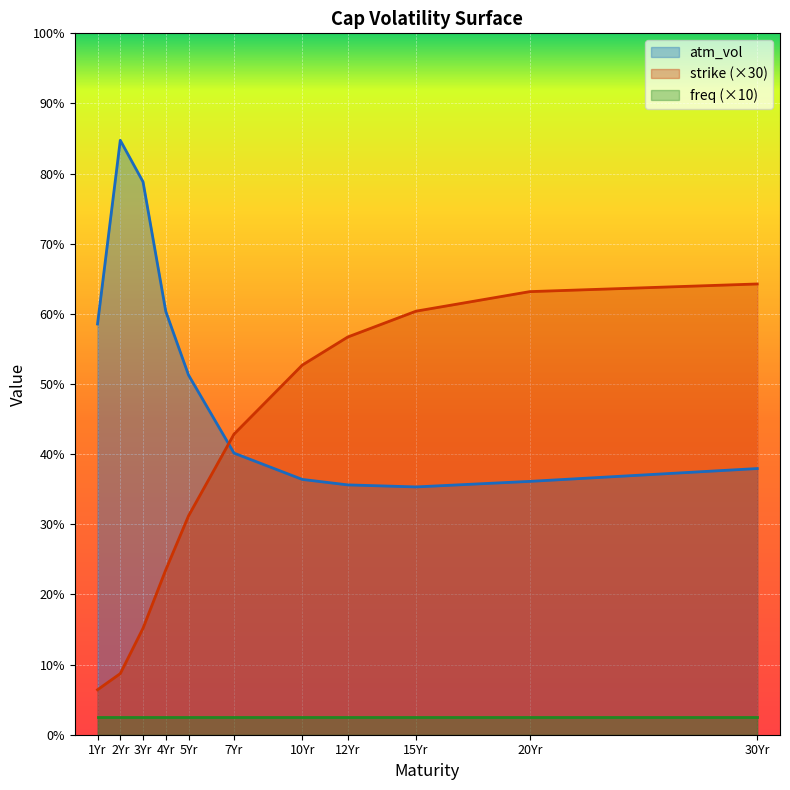

List the series in order of their overall mean, lowest first.

freq (×10), strike (×30), atm_vol